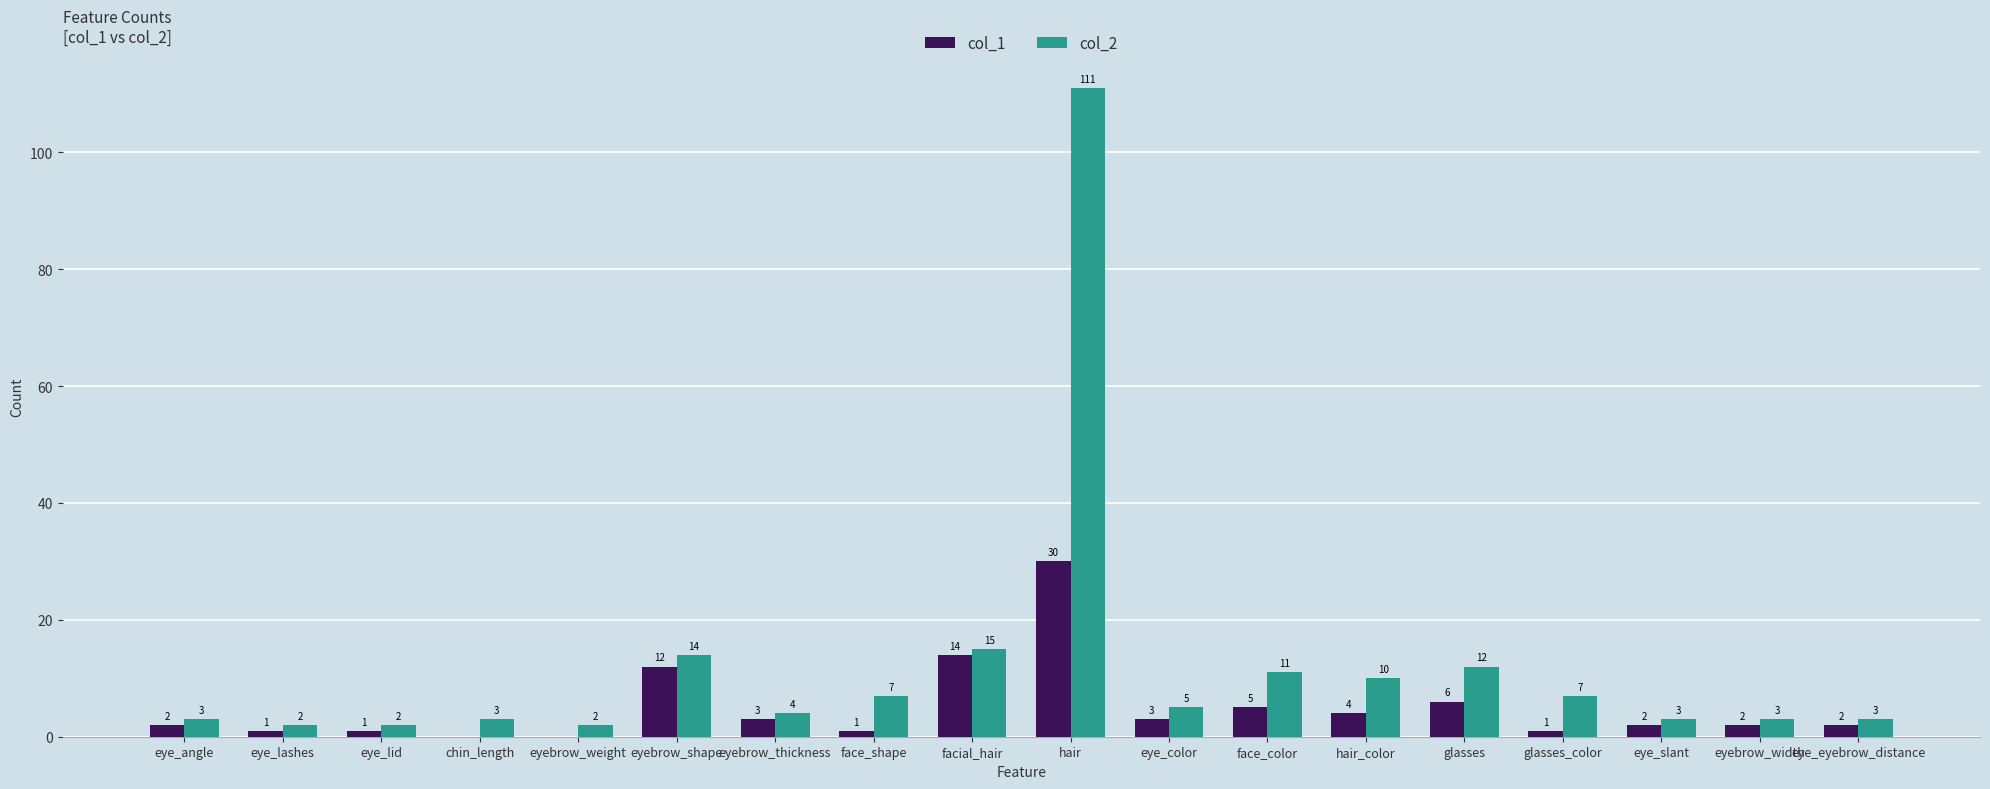

Reading right to left, what are all the values shown in this chart?

col_1: 2	2	2	1	6	4	5	3	30	14	1	3	12	0	0	1	1	2
col_2: 3	3	3	7	12	10	11	5	111	15	7	4	14	2	3	2	2	3